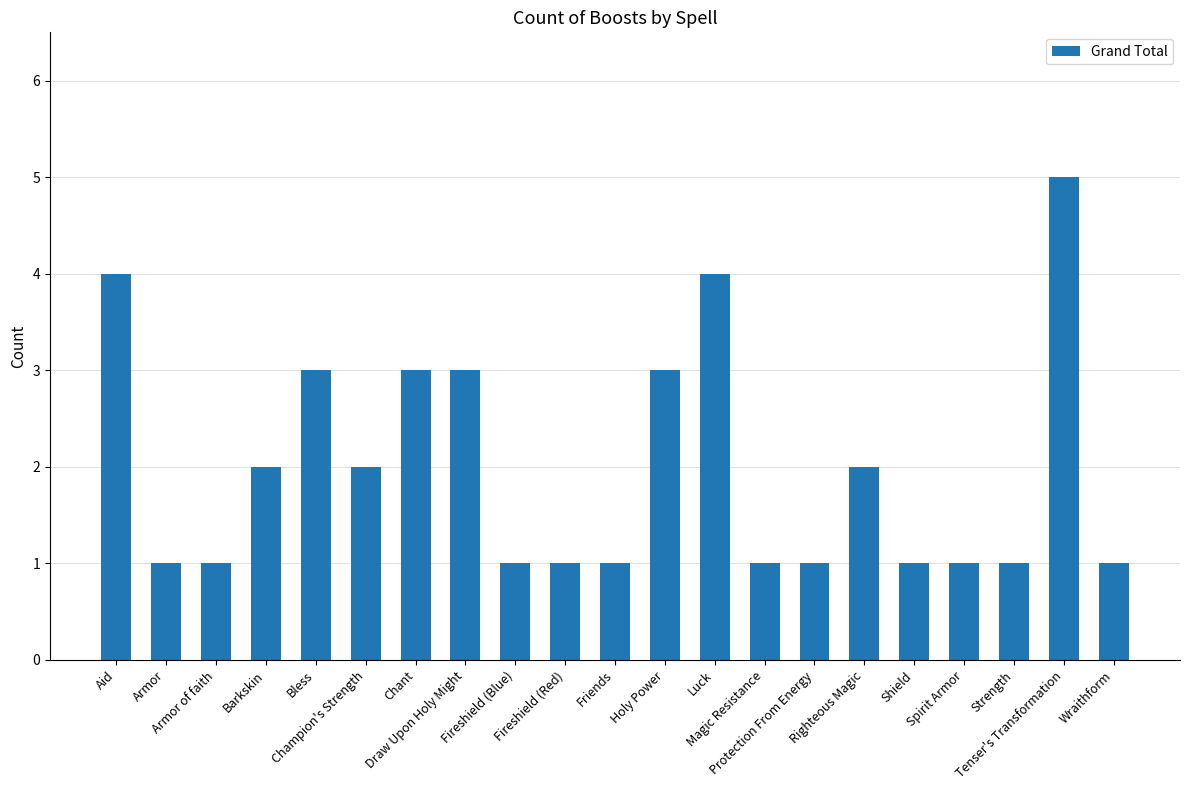

What is the sum of the values at Holy Power and Champion's Strength?

5